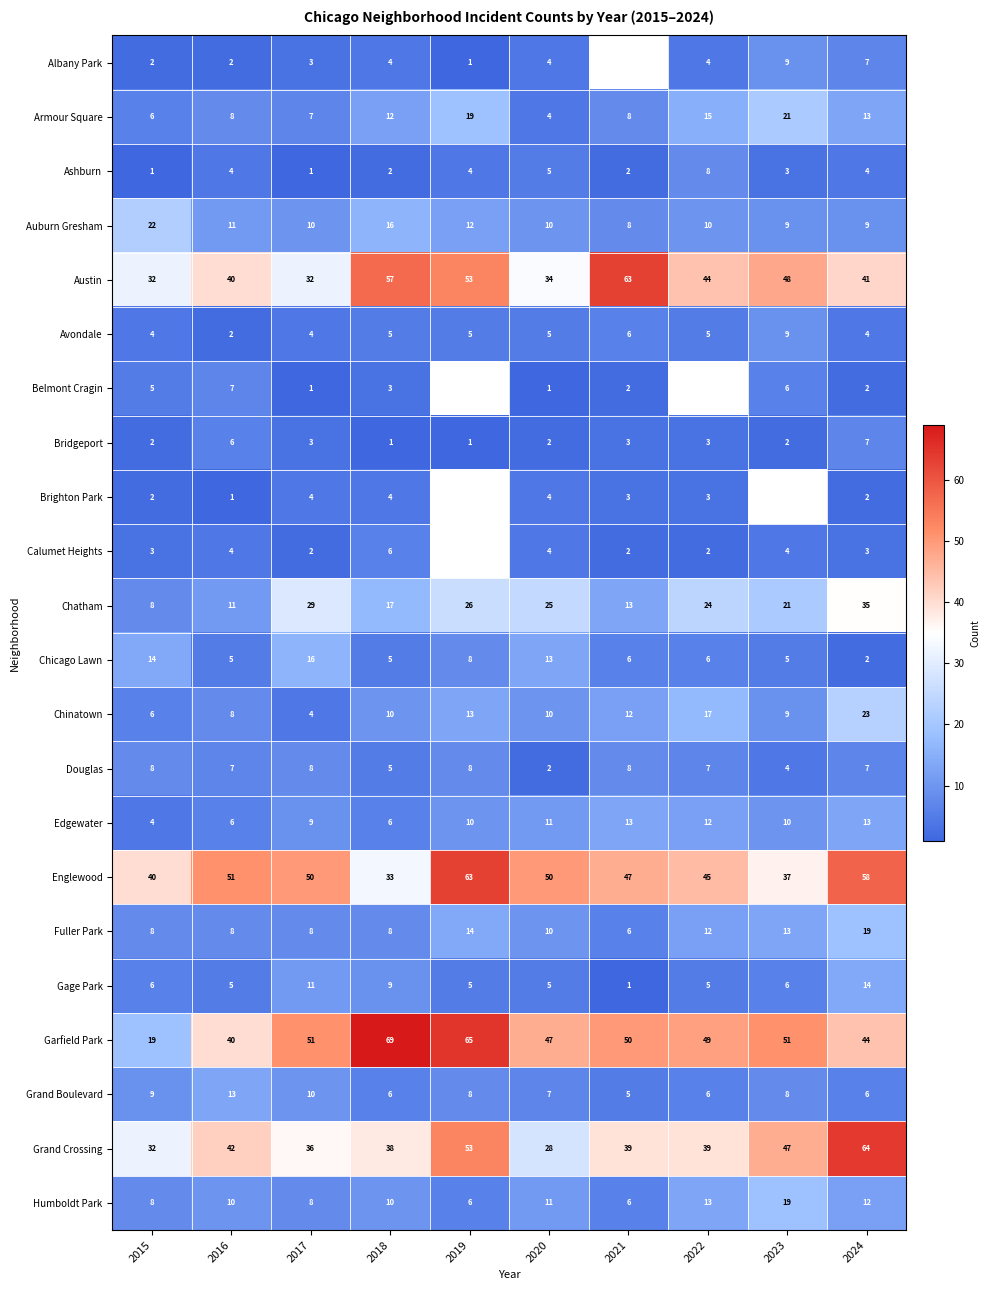

Is it true that Garfield Park equals 71 at 2022?

False